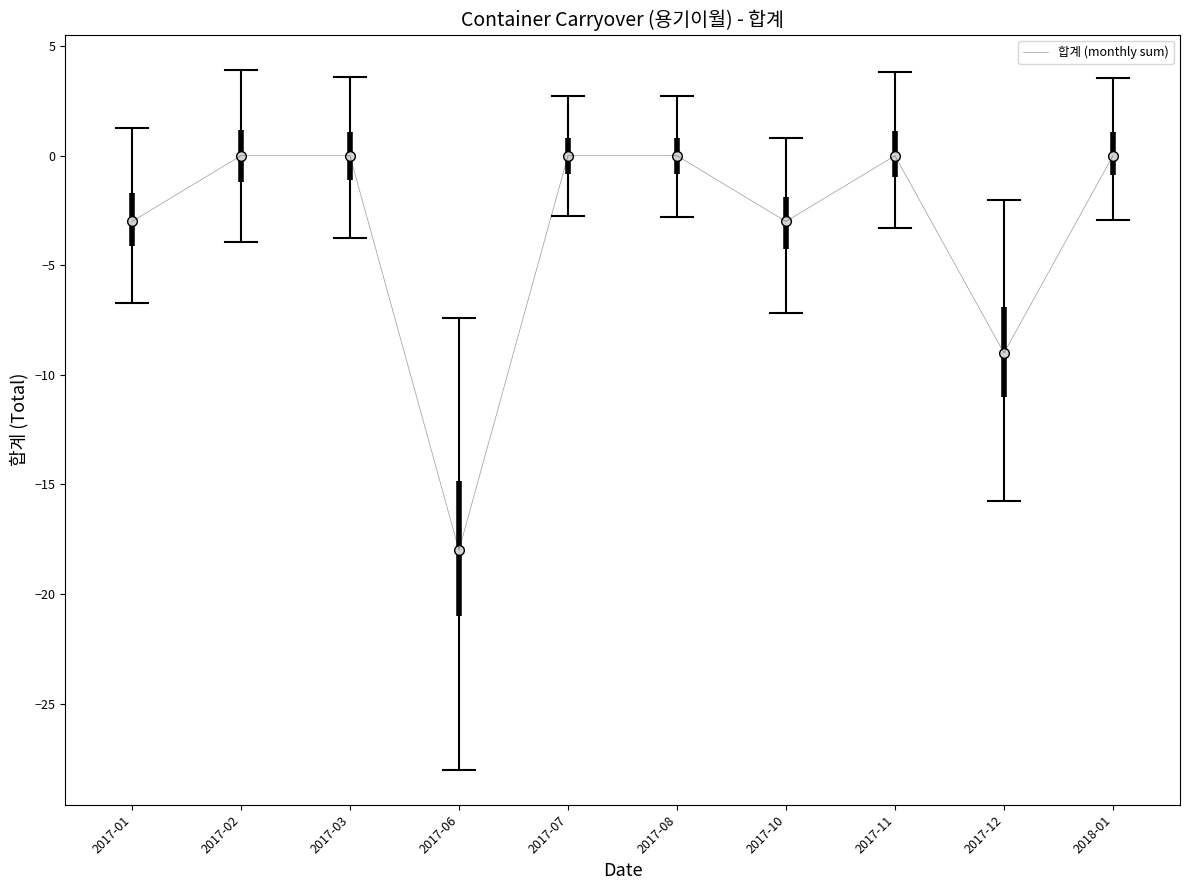

What position from the left is 2017-08?

6